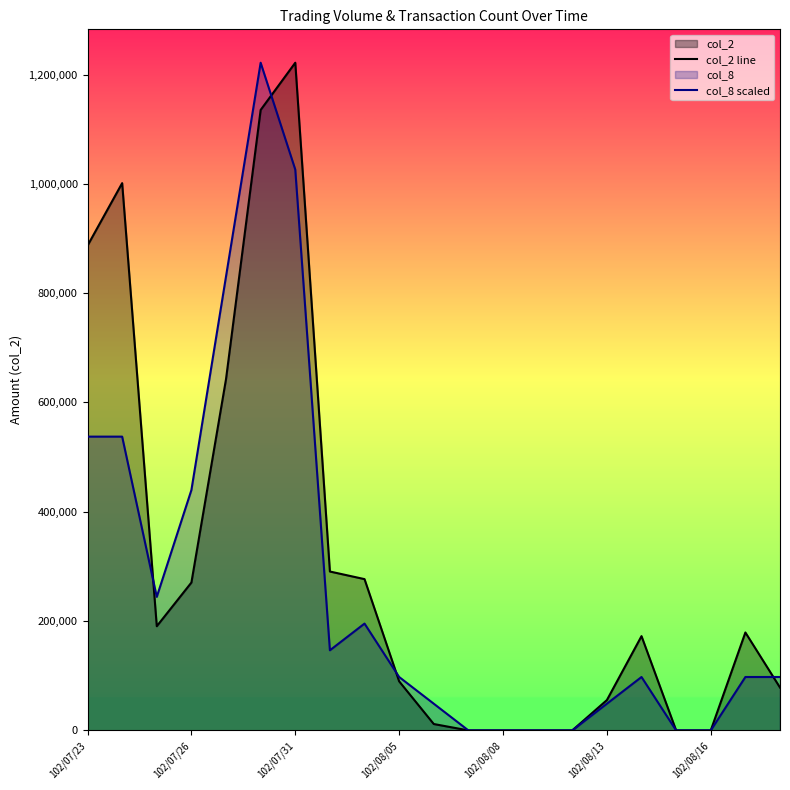

Which series ends up on top after the final intersection of col_2 line and col_8 scaled?

col_8 scaled